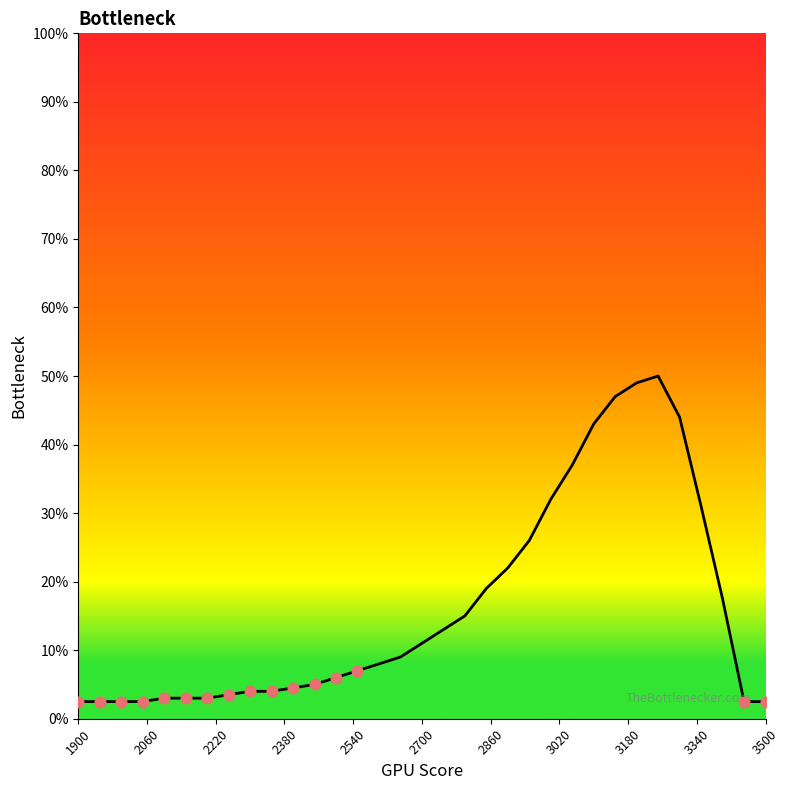

What is the maximum value shown in the chart?

50.0